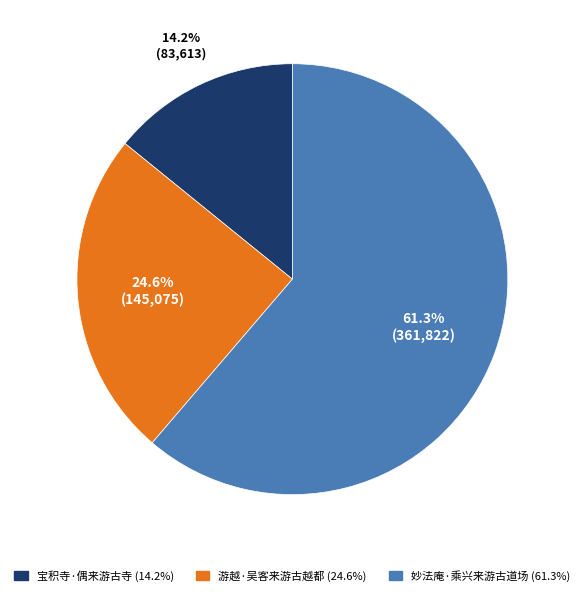

Is there any slice that represents more than half of the pie?

Yes